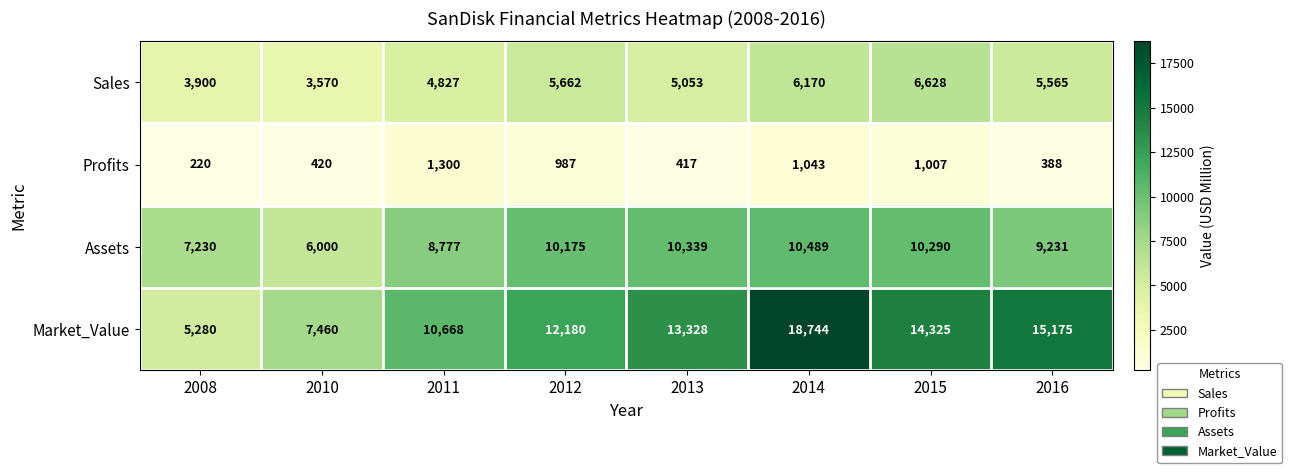

Which series has the largest total across all categories?

Market_Value